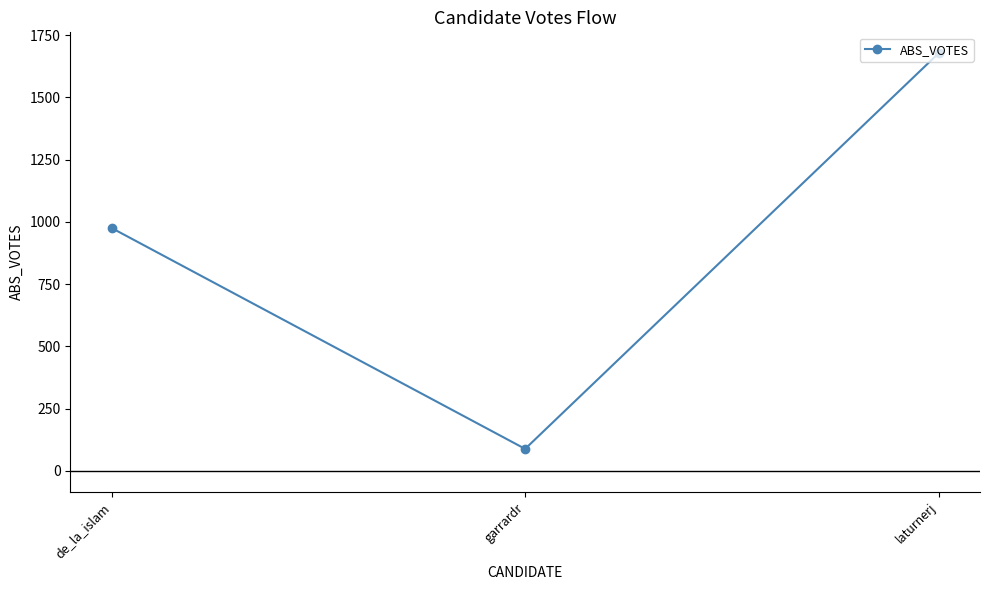

List the labels in order of value, largest first.

laturnerj, de_la_islam, garrardr